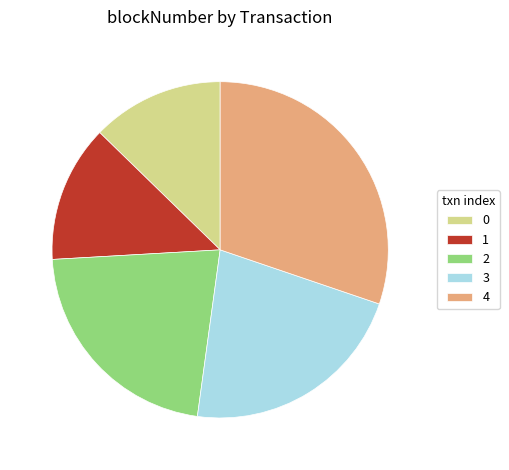

Does any single category account for the majority?

No